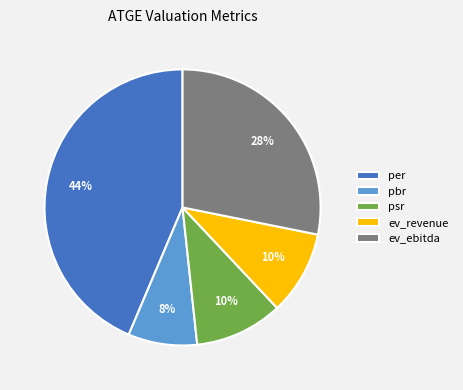

Approximately how many times larger is the value at pbr compared to psr?

0.8